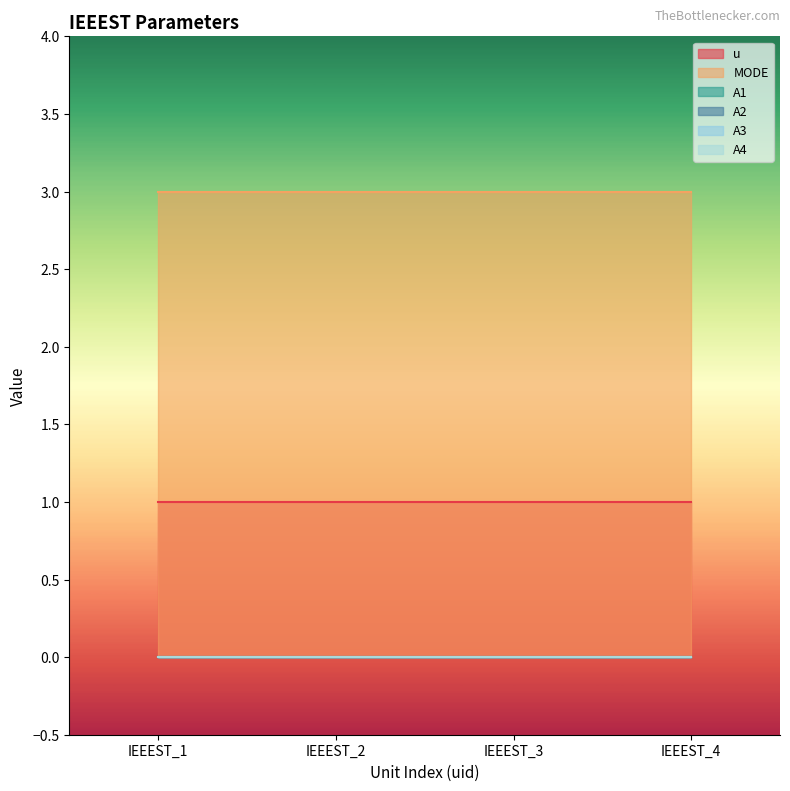

Rank the categories by MODE value from highest to lowest.

IEEEST_1, IEEEST_2, IEEEST_3, IEEEST_4